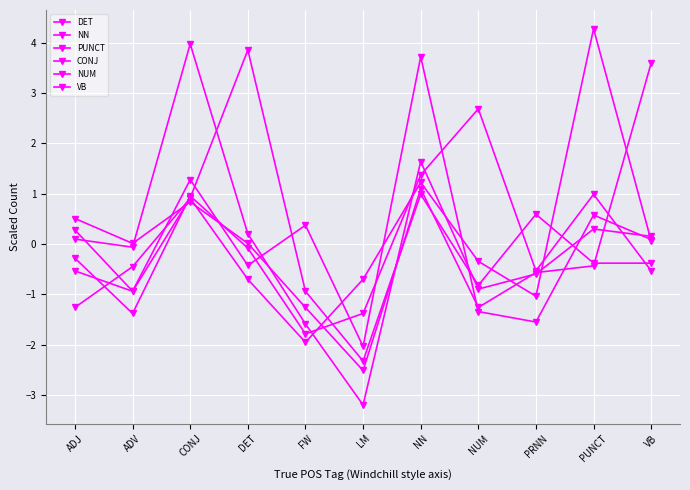

How many lines are shown in the chart?

6